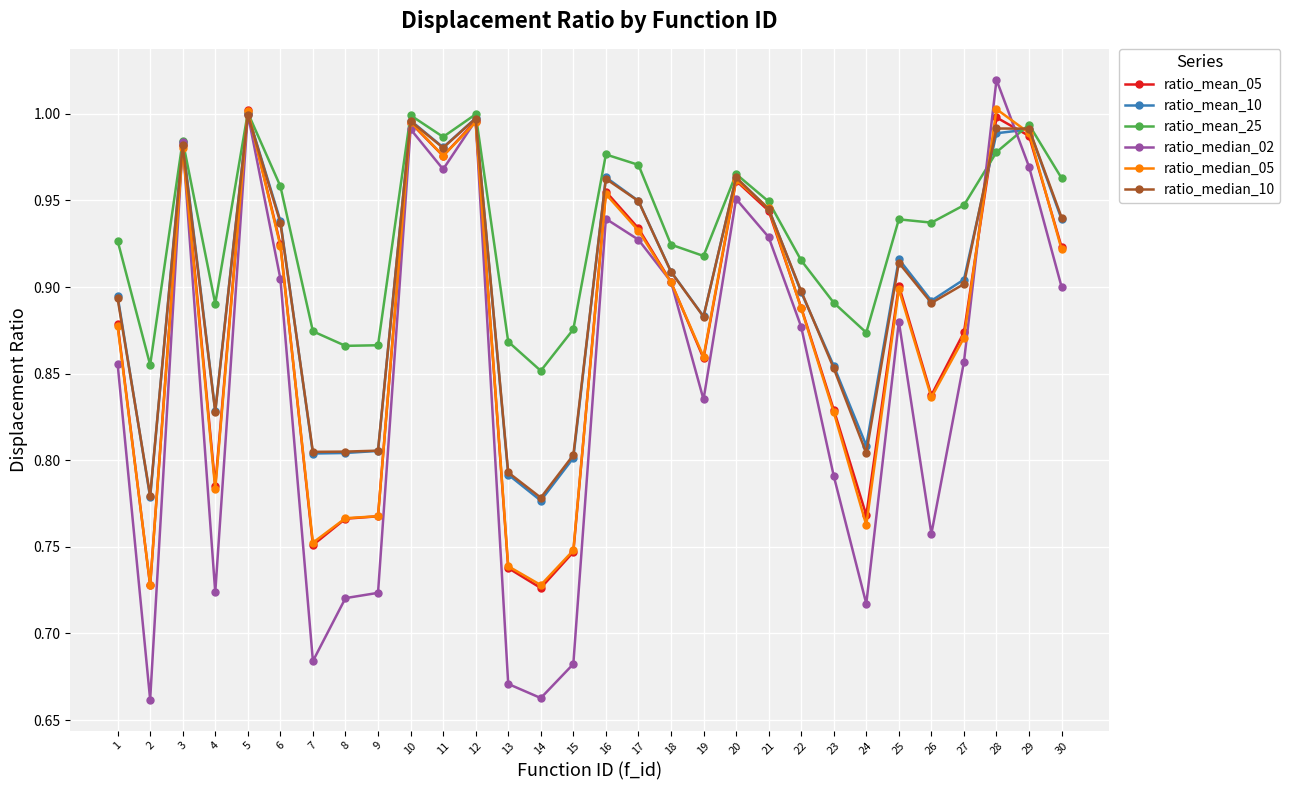

The value of ratio_median_05 at 9 is 0.8. True or false?

True